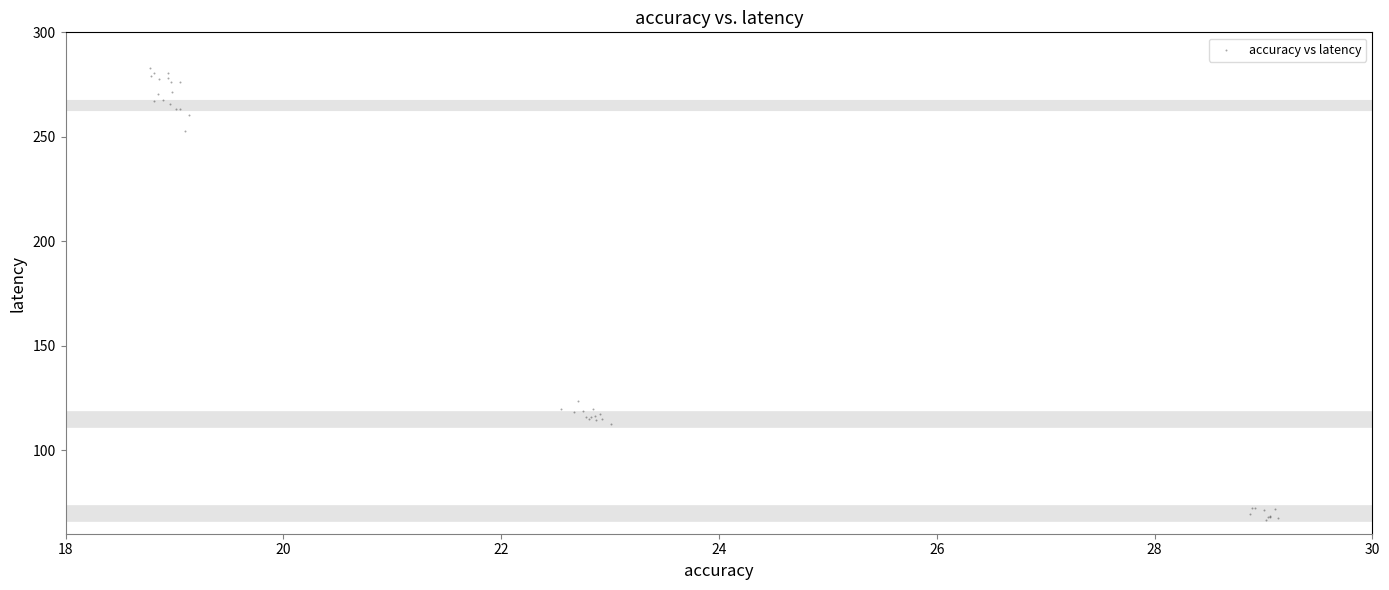

What Y value in the scatter plot is closest to 174?

123.4